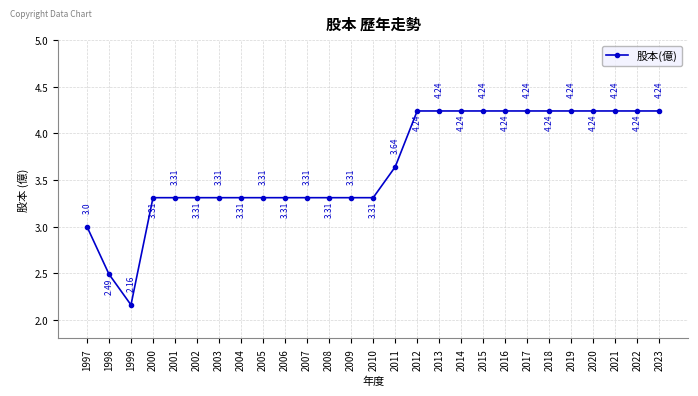

Is it true that the value at 2007 is 3.3?

True